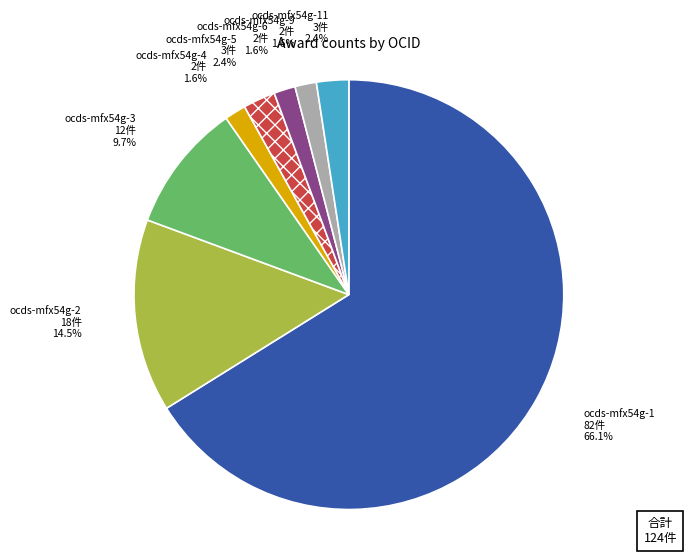

Which category has the biggest portion of the pie?

ocds-mfx54g-1 82件 66.1%